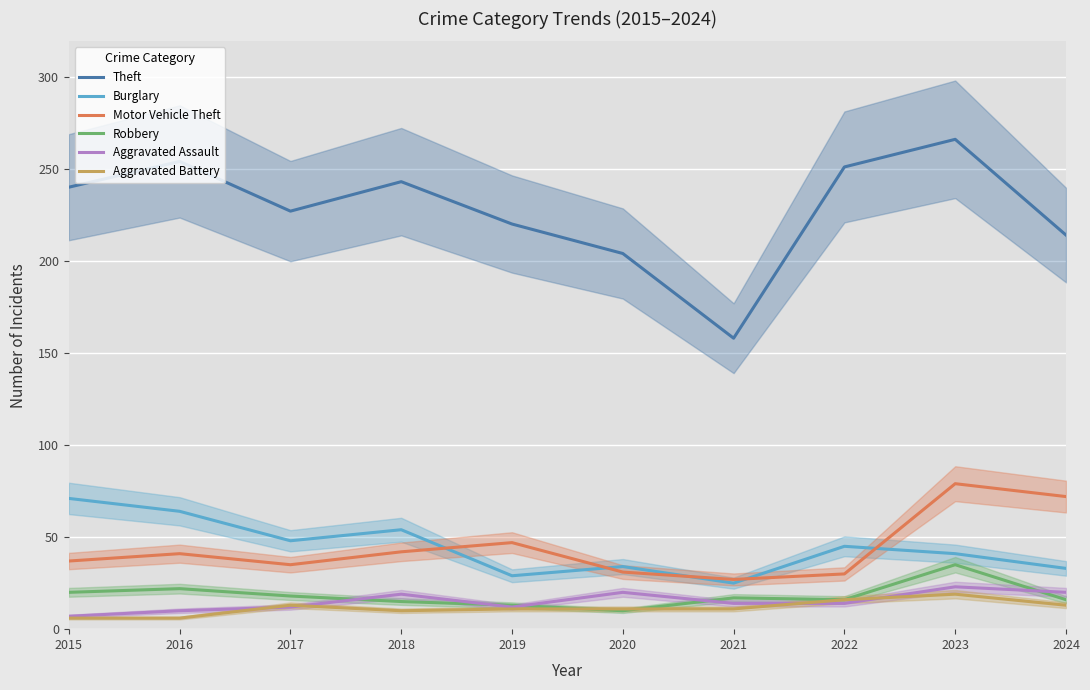

Reading left to right, transcribe all the data shown in this chart.

Theft: 2015=240	2016=254	2017=227	2018=243	2019=220	2020=204	2021=158	2022=251	2023=266	2024=214
Burglary: 2015=71	2016=64	2017=48	2018=54	2019=29	2020=34	2021=25	2022=45	2023=41	2024=33
Motor Vehicle Theft: 2015=37	2016=41	2017=35	2018=42	2019=47	2020=31	2021=27	2022=30	2023=79	2024=72
Robbery: 2015=20	2016=22	2017=18	2018=15	2019=13	2020=10	2021=17	2022=16	2023=35	2024=16
Aggravated Assault: 2015=7	2016=10	2017=12	2018=19	2019=12	2020=20	2021=14	2022=14	2023=23	2024=20
Aggravated Battery: 2015=6	2016=6	2017=13	2018=10	2019=11	2020=11	2021=11	2022=16	2023=19	2024=13